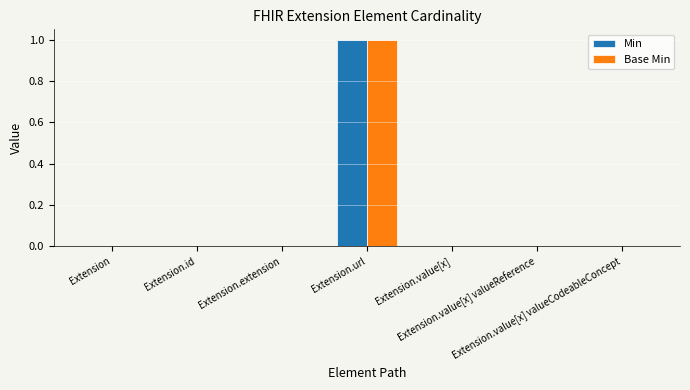

Count the number of data series in this chart.

2